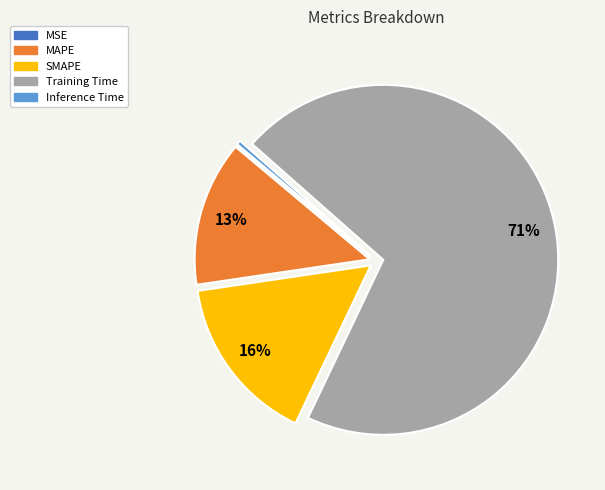

Which slice is the largest?

Training Time